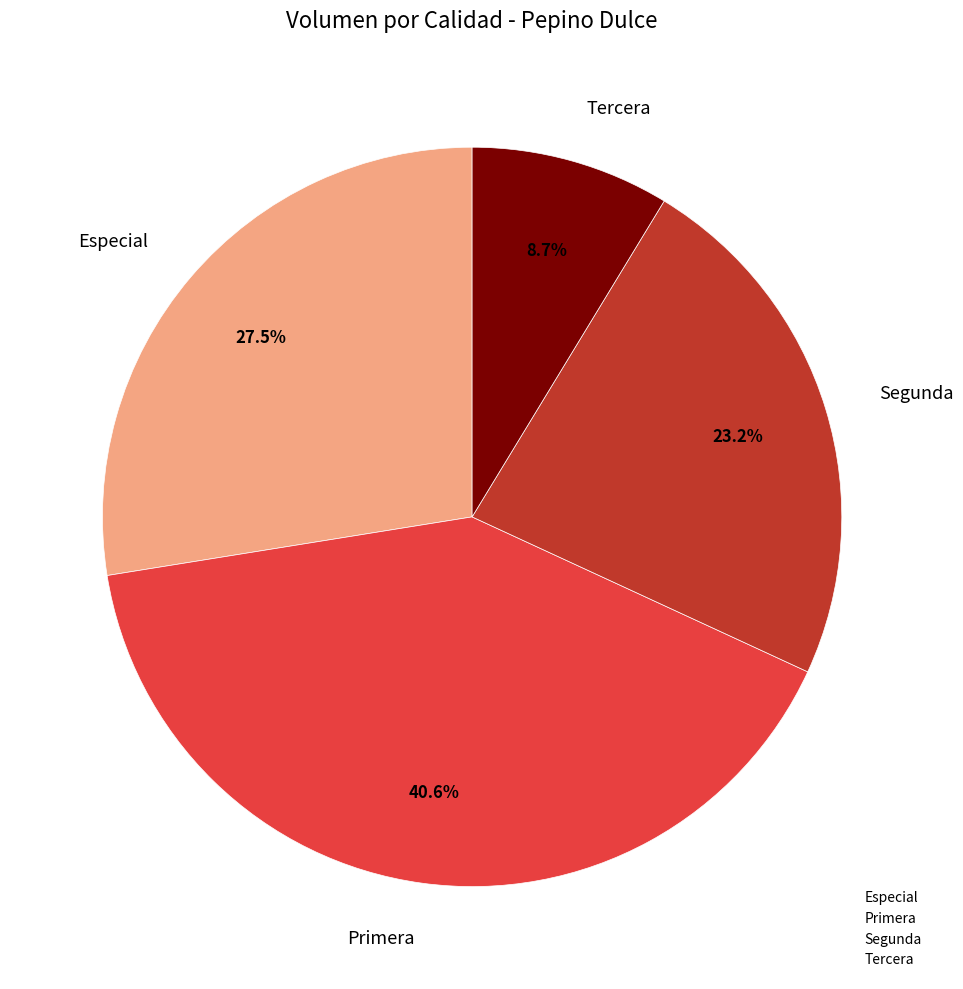

Is it true that Segunda is 23% of the pie?

True